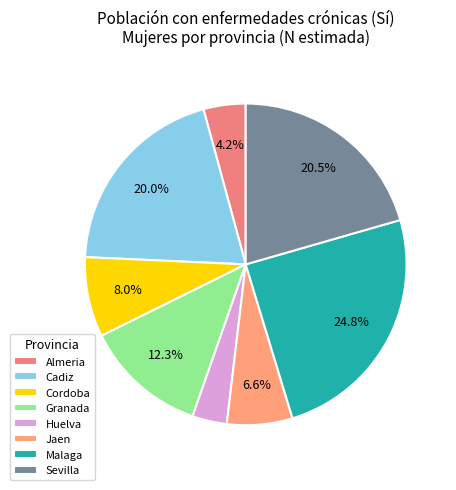

How many slices are in this pie chart?

8